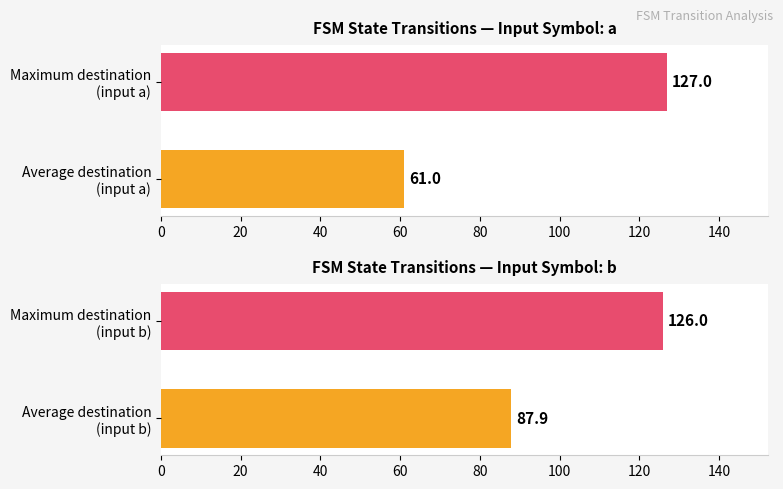

Rank the series by their maximum value, from lowest to highest.

Input symbol b, Input symbol a